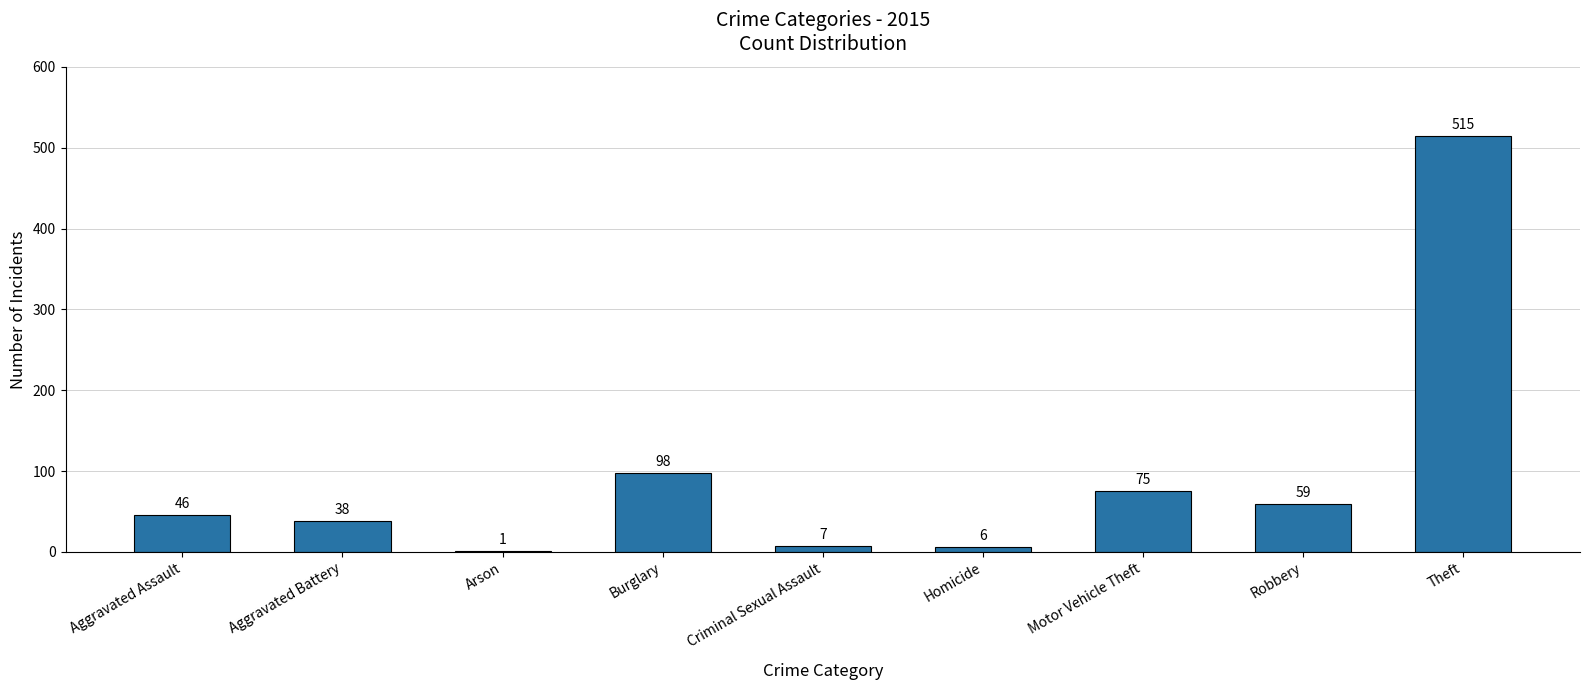

The chart shows a value of 1 at Arson. True or false?

True